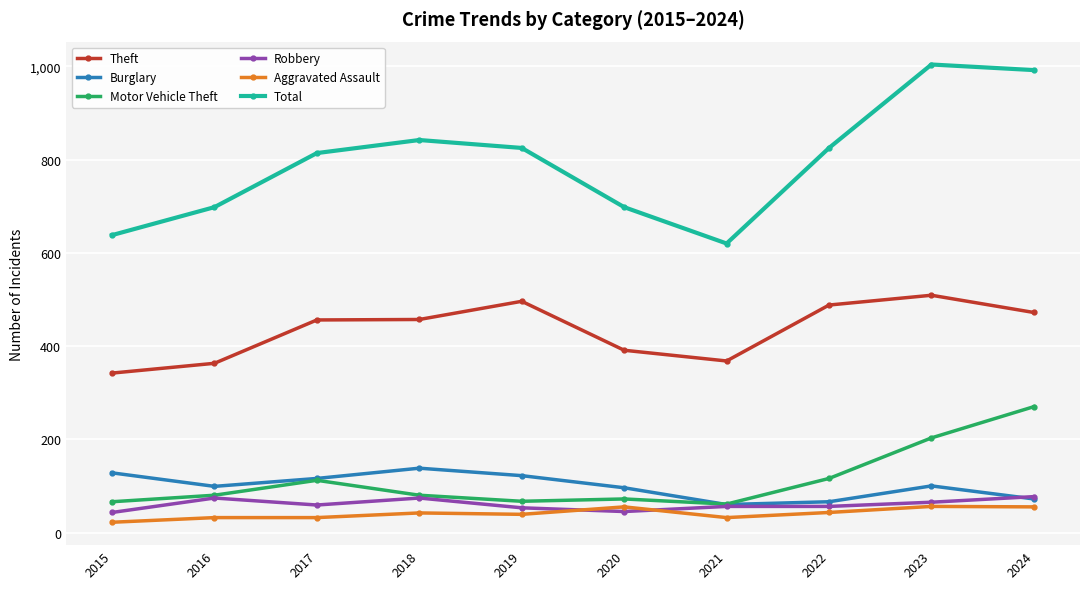

The value of Aggravated Assault at 2017 is 32. True or false?

True